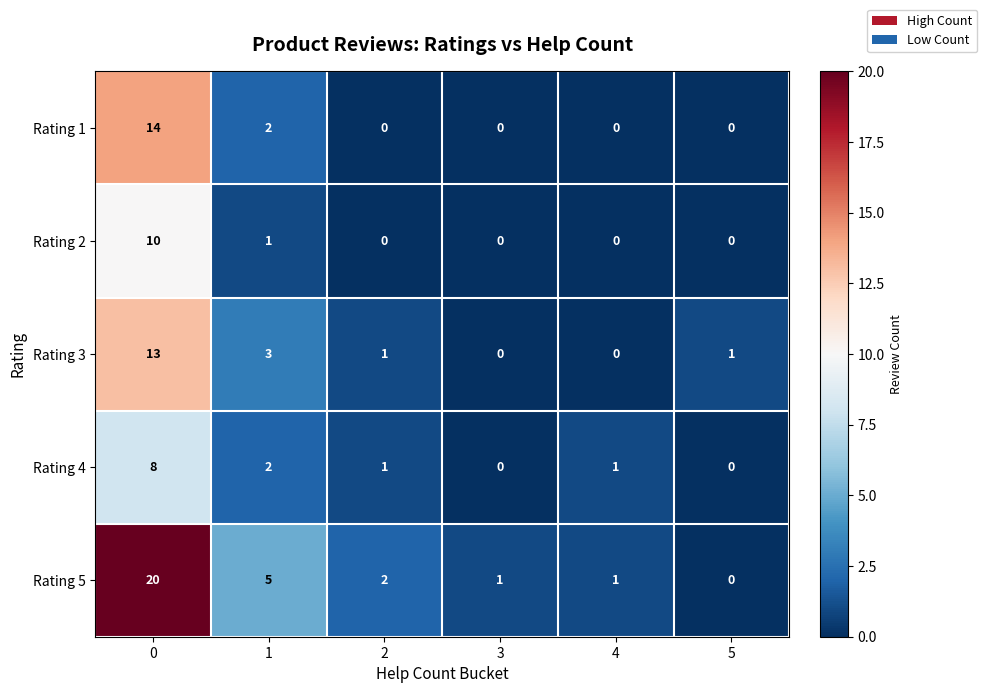

What is the sum of all Rating 3 values?

18